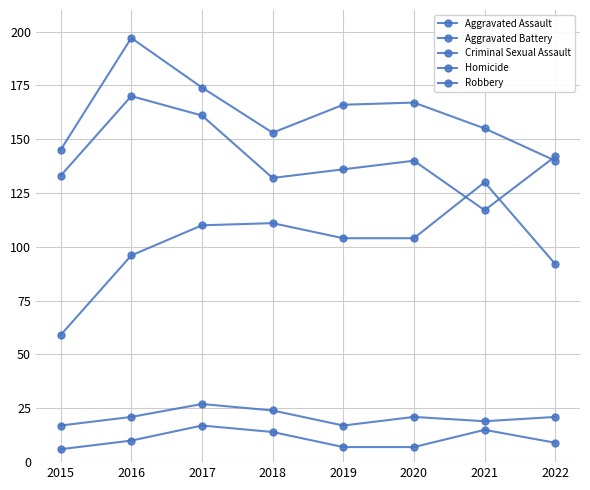

How many data points does each series have?

8